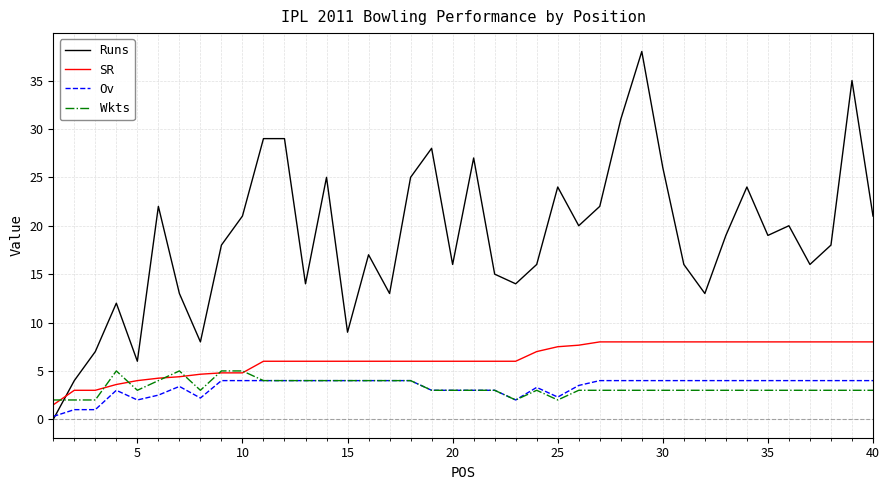

What is the maximum value shown in the chart?

38.0